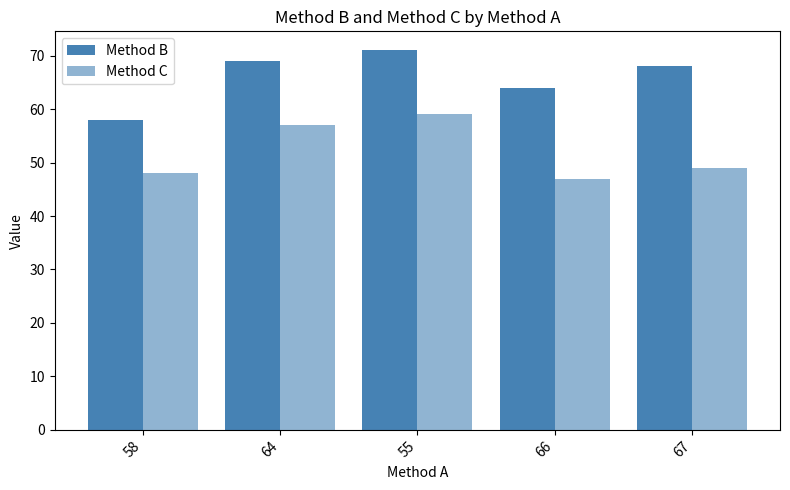

Which has a higher value, 66 or 55?

55